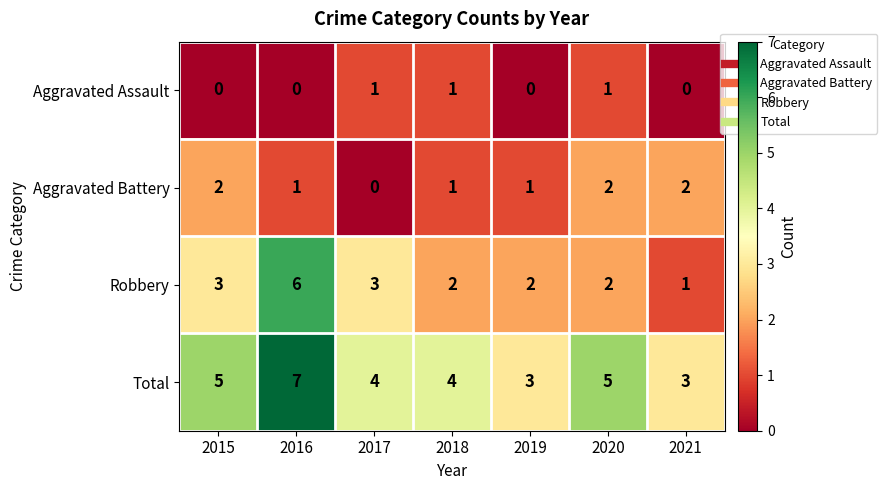

List the series in order of their overall mean, highest first.

Total, Robbery, Aggravated Battery, Aggravated Assault